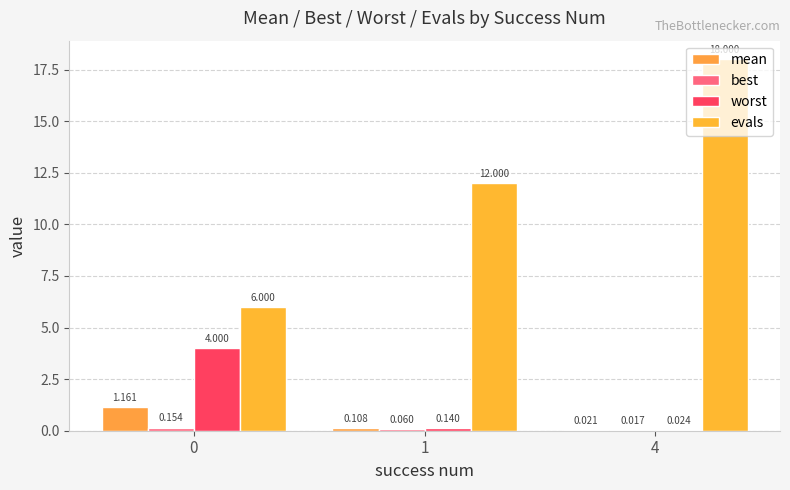

What is the difference between the evals values at 0 and 1?

6.0